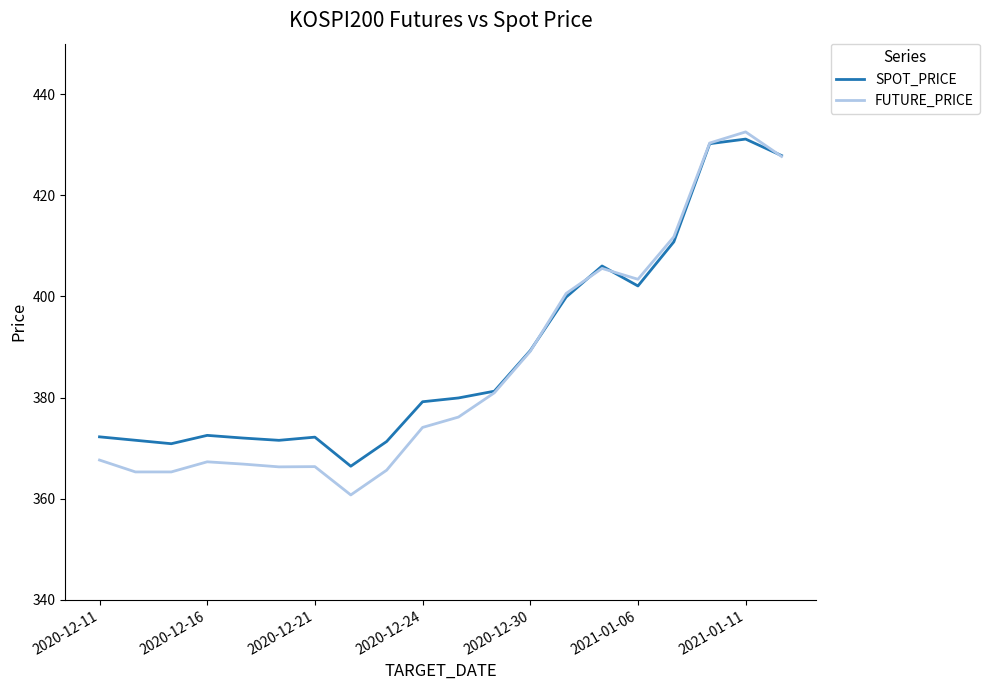

What is the minimum value for FUTURE_PRICE?

360.8